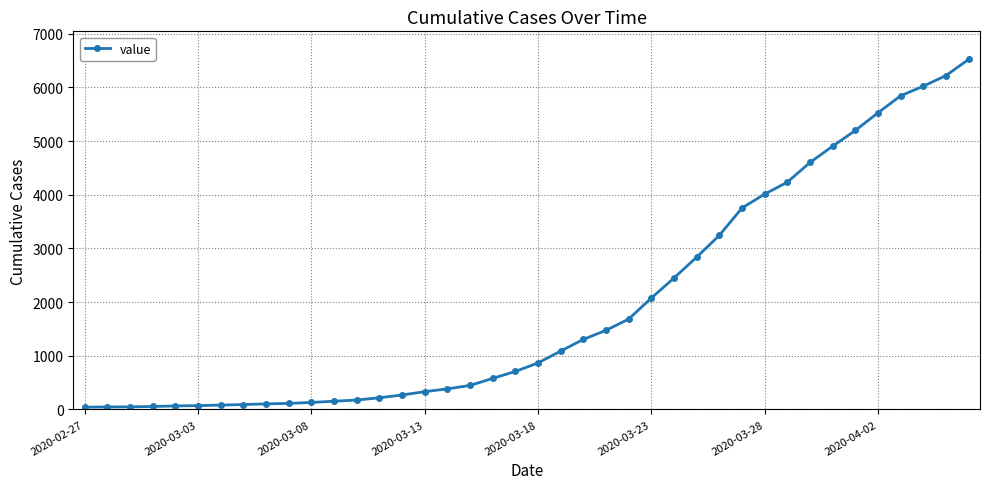

What is the sum of all values?

77966